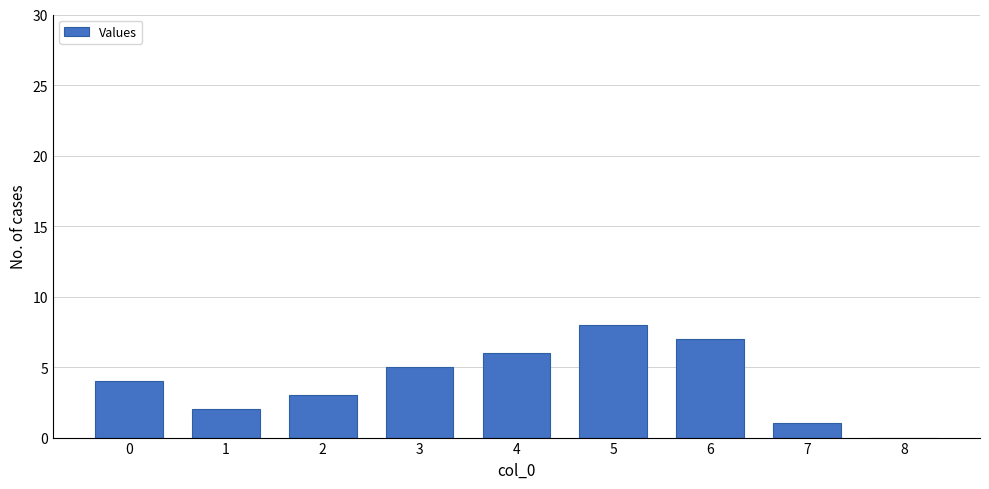

How many positive values are there?

8